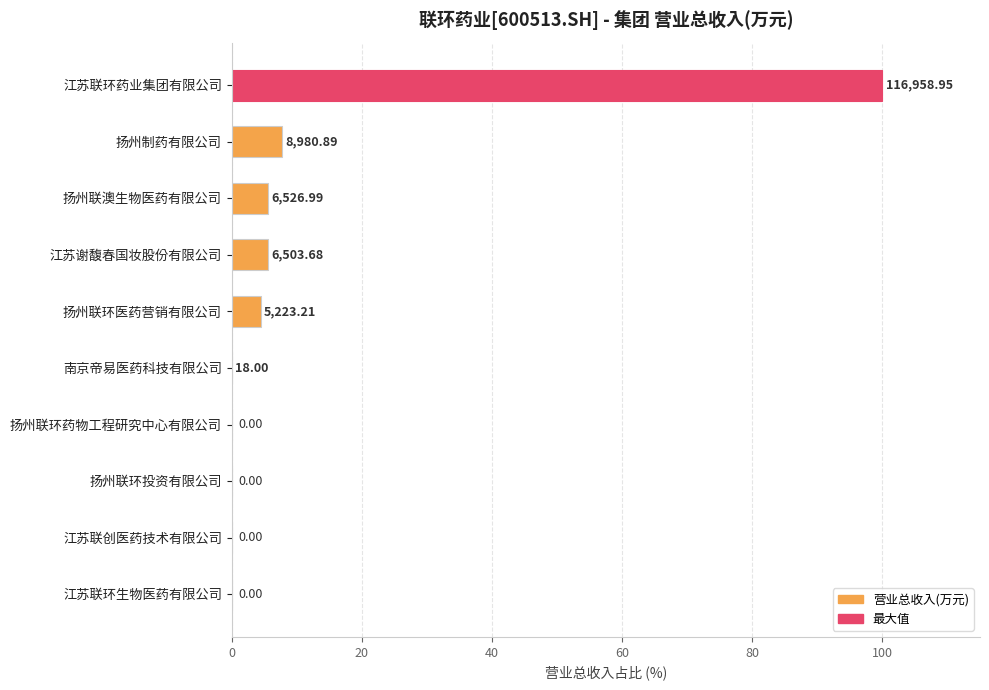

Are the bars horizontal?

Yes